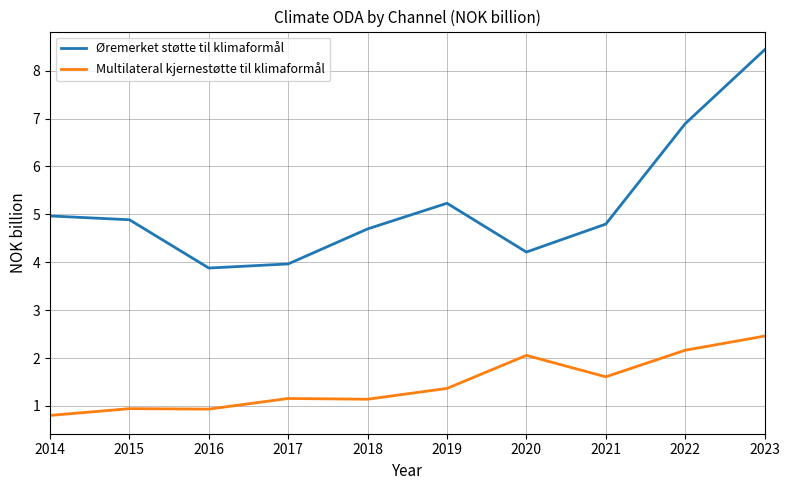

True or false: Øremerket støtte til klimaformål and Multilateral kjernestøtte til klimaformål intersect in this chart.

False